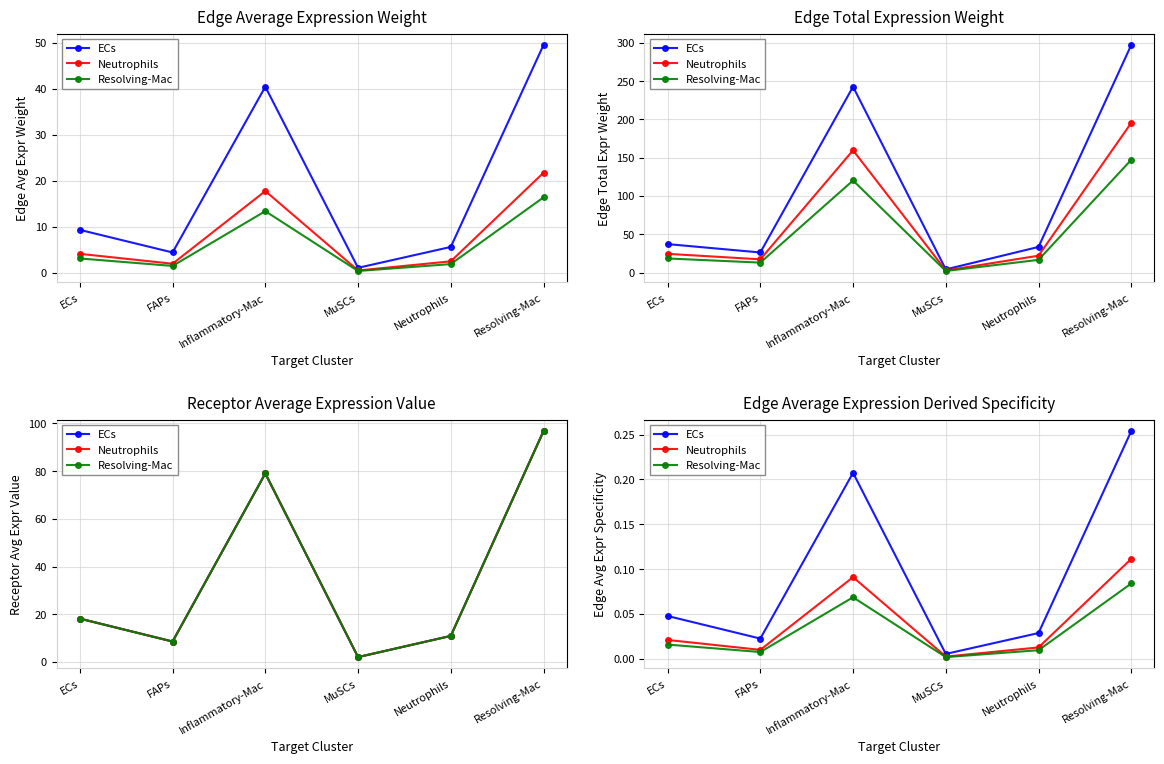

Which label corresponds to the largest value in the chart?

Resolving-Mac